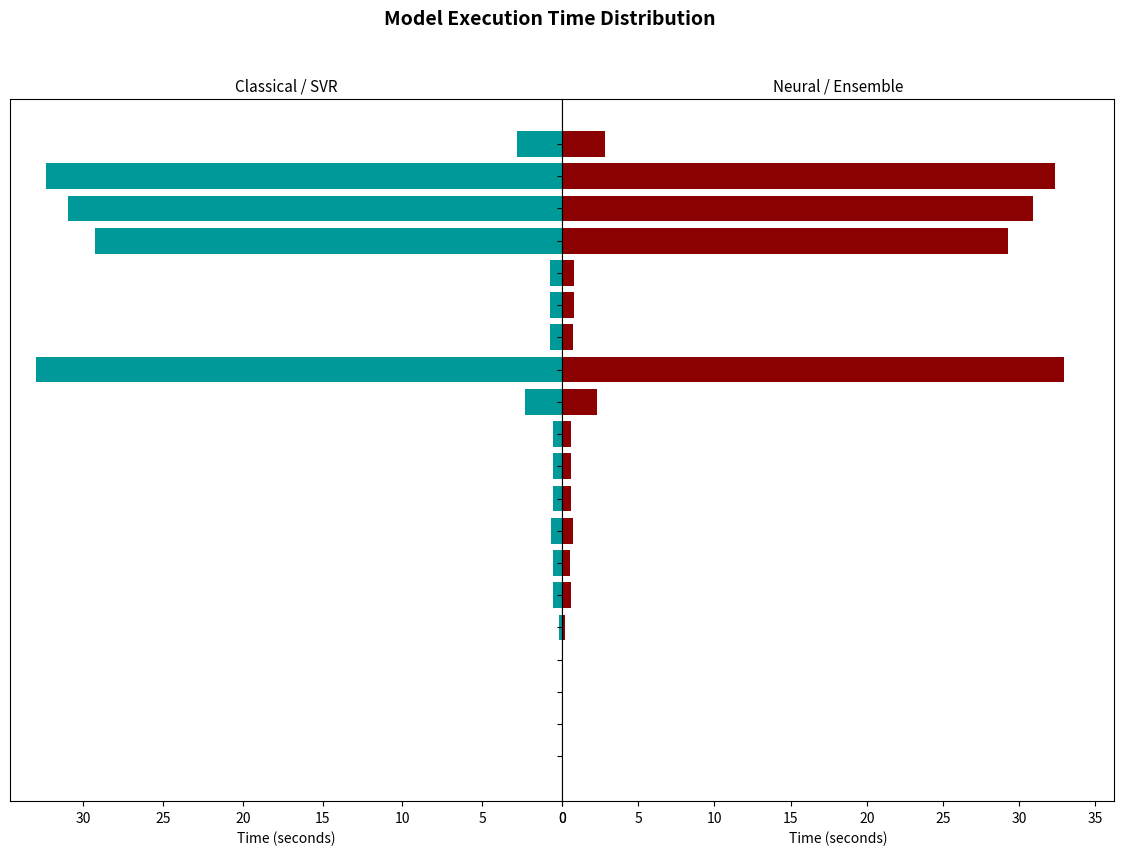

True or false: Value (right) has a value of 0.0 at holt.

False